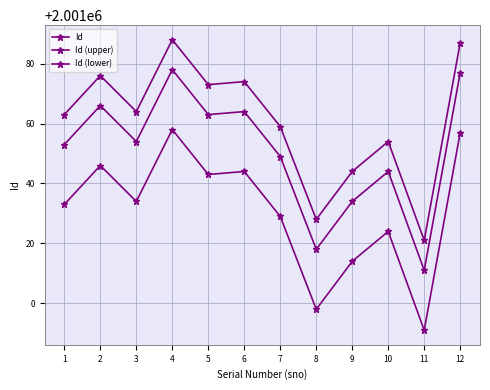

True or false: Id and Id (upper) cross at least once.

False